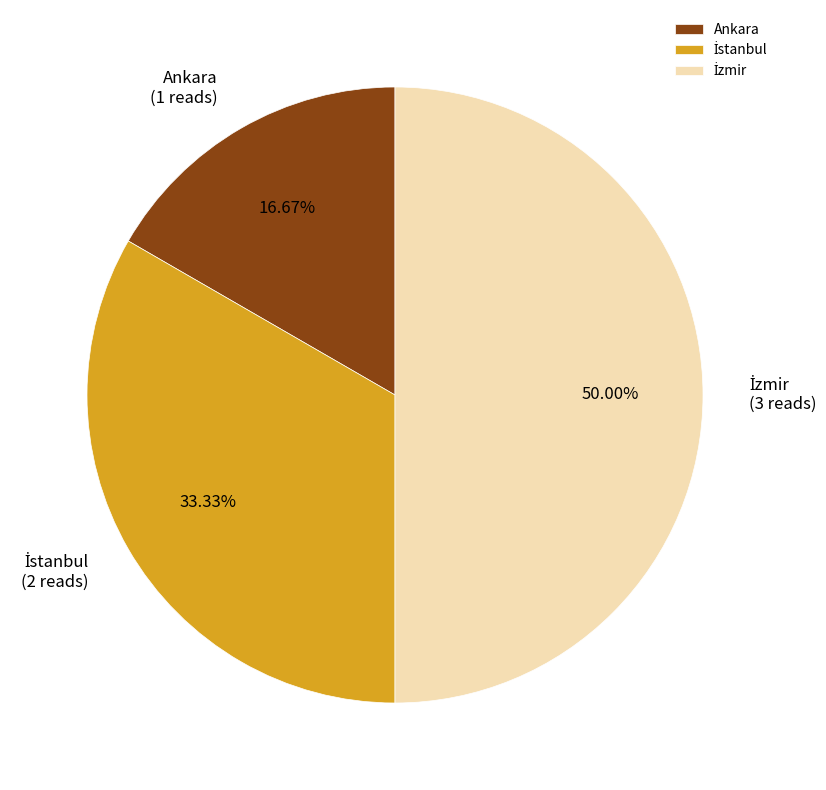

What is the smallest slice in the pie chart?

Ankara